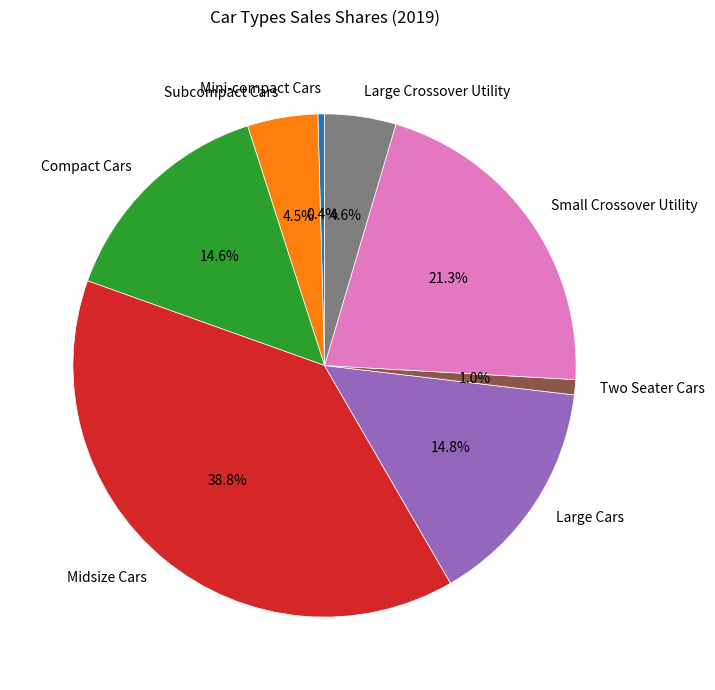

Is there any slice that represents more than half of the pie?

No